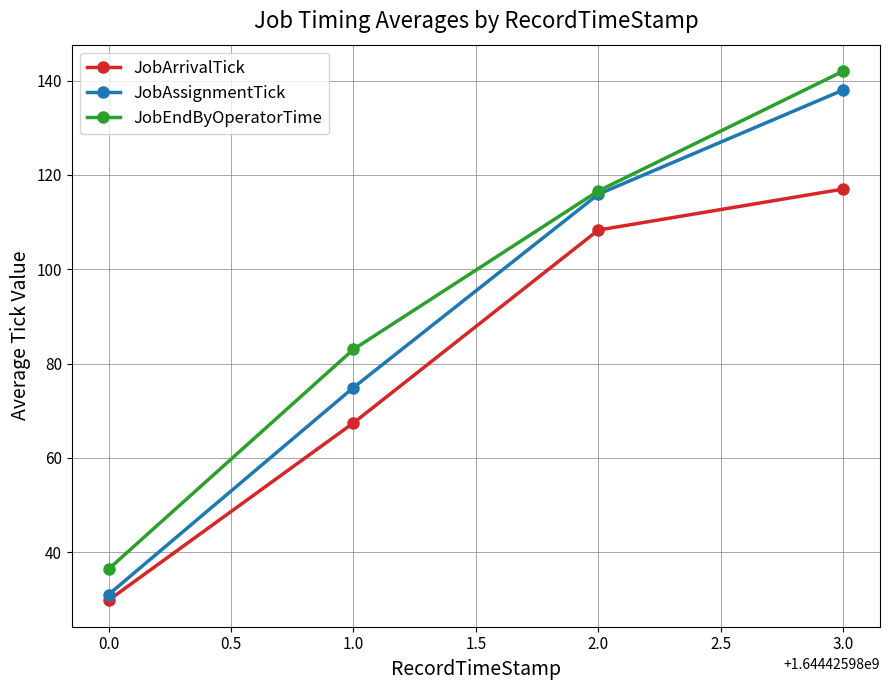

What is the sum of all JobAssignmentTick values?

359.8